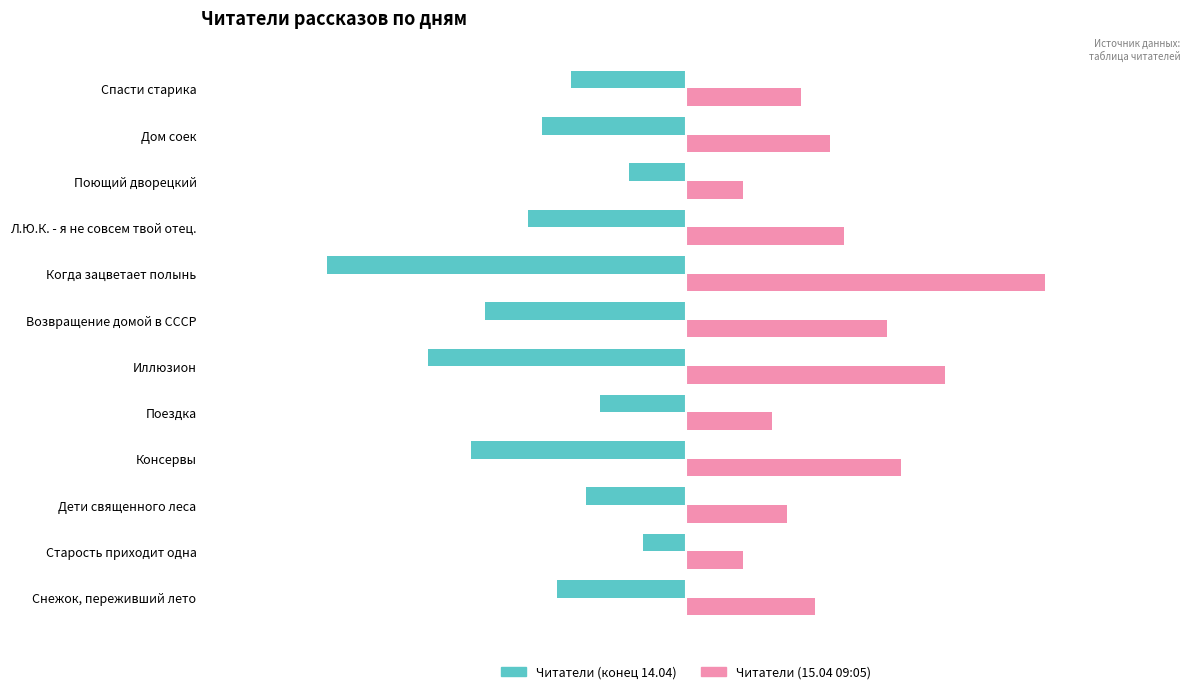

At how many categories does at least one series exceed 21?

1